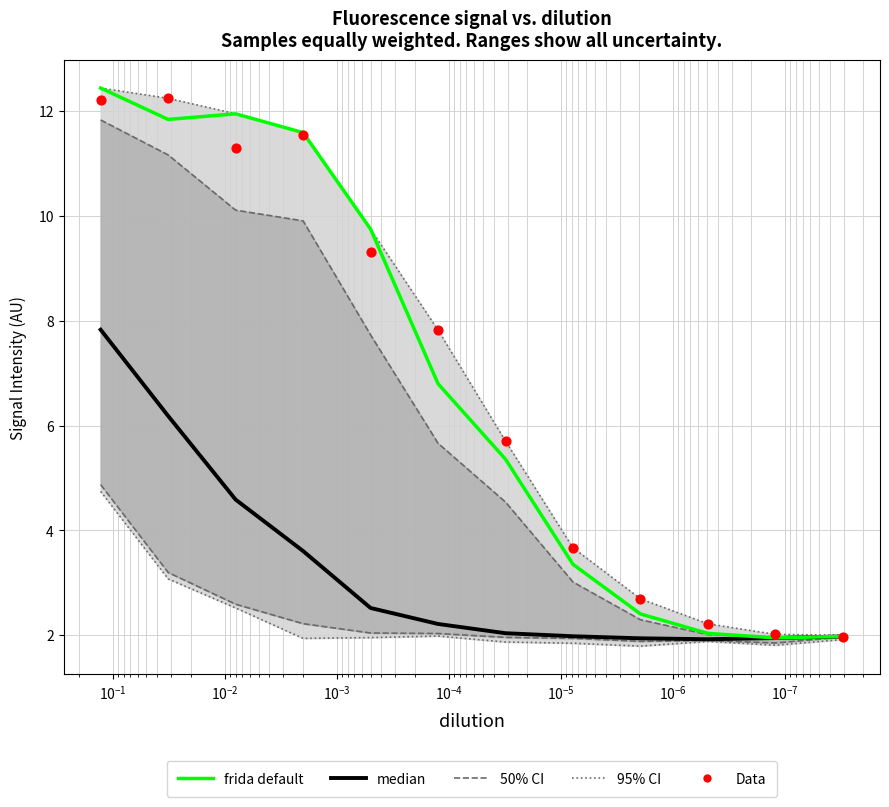

What are all the series names shown in the legend?

50% CI, 95% CI, frida default, median, Data